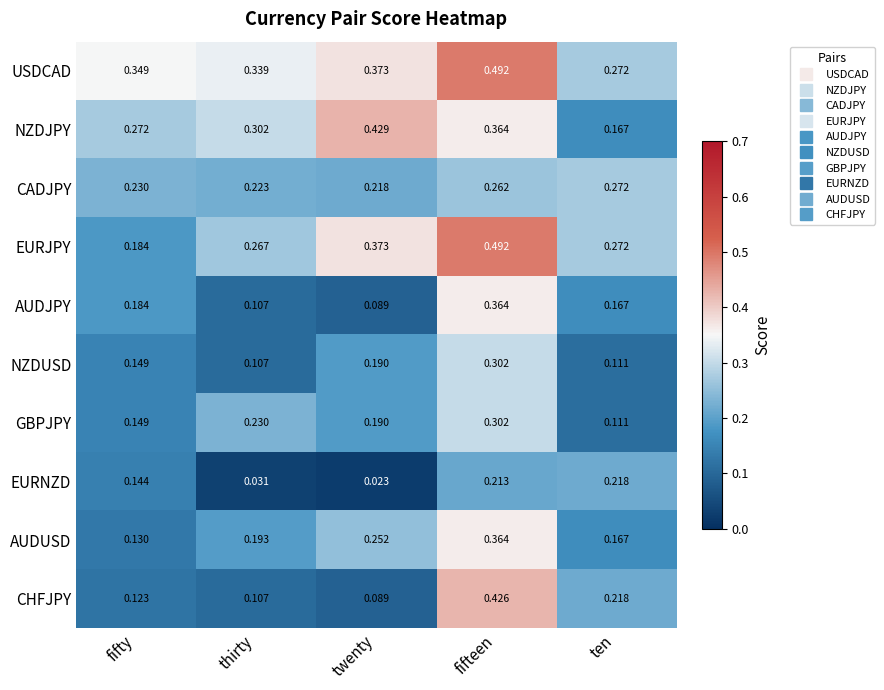

At which category is the sum across all series the highest?

fifteen